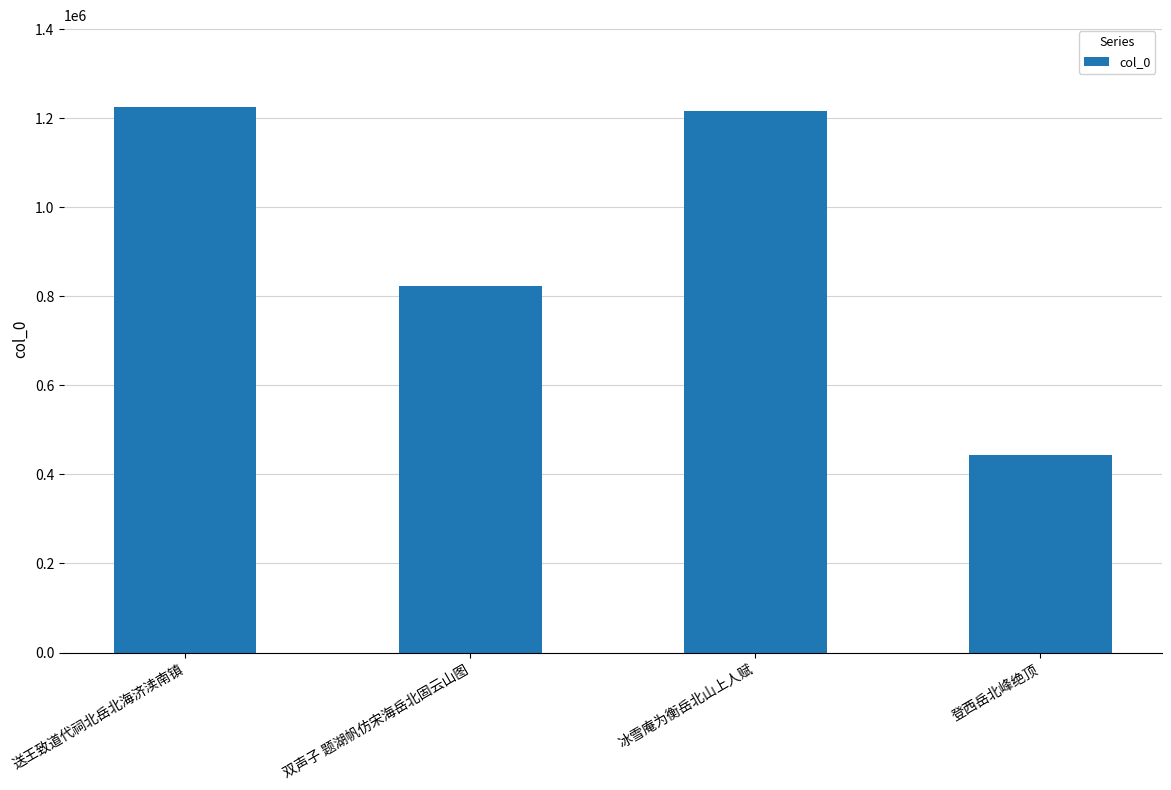

What is the sum of all values?

3707430